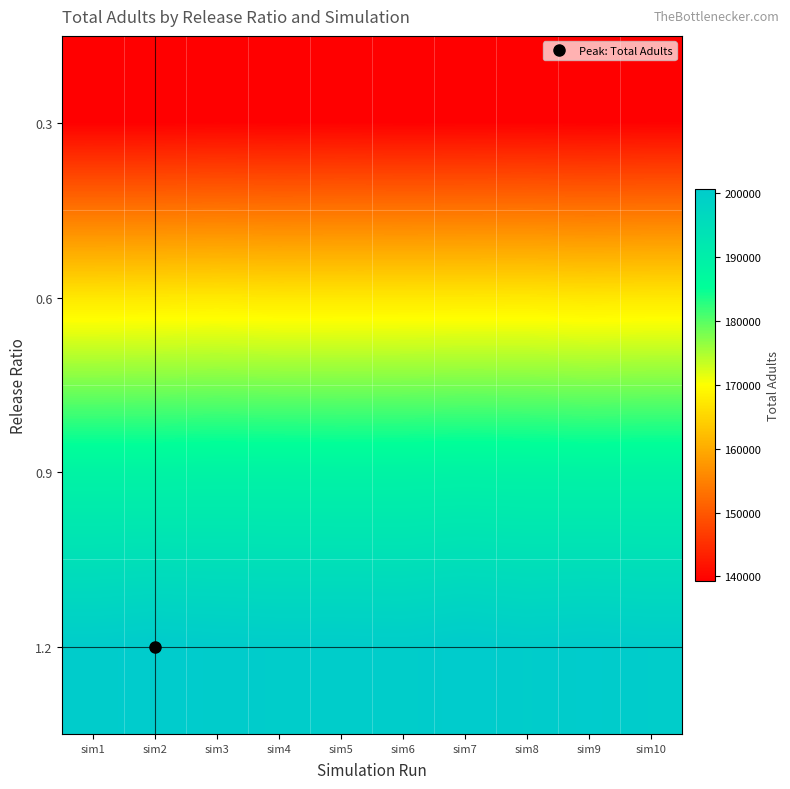

Count the number of data series in this chart.

4